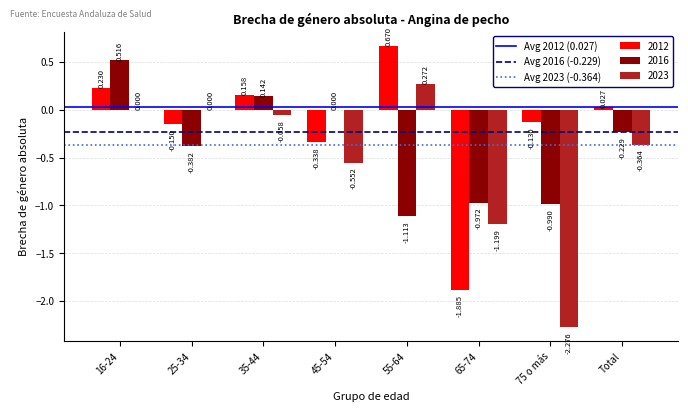

Is the value of 2012 at 55-64 greater than the value of 2023 at 35-44?

Yes